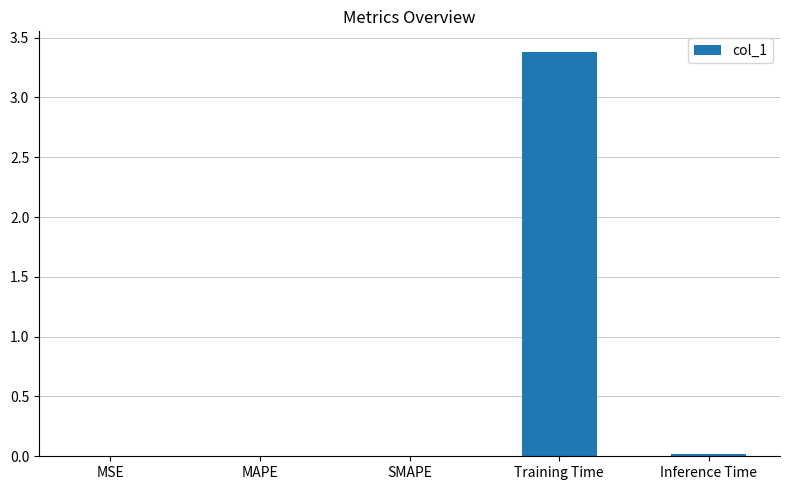

The chart shows a value of 1.5 at Training Time. True or false?

False